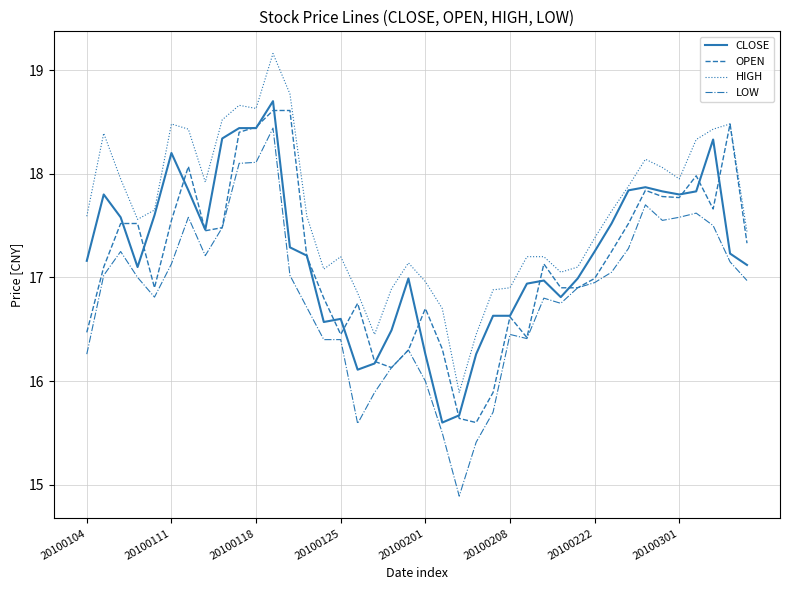

Which series has the largest range (max minus min)?

LOW